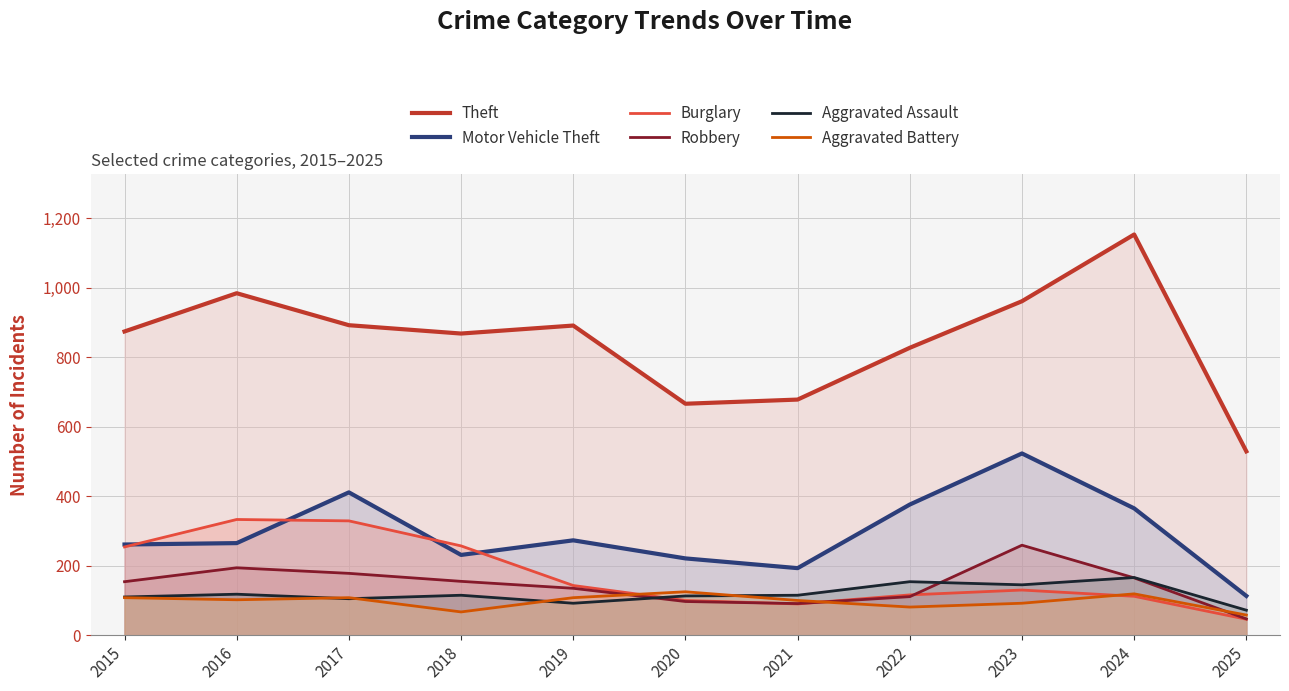

Reading left to right, transcribe all the data shown in this chart.

Theft: 2015=874	2016=984	2017=892	2018=868	2019=891	2020=666	2021=678	2022=827	2023=961	2024=1153	2025=529
Motor Vehicle Theft: 2015=261	2016=265	2017=411	2018=231	2019=273	2020=221	2021=193	2022=376	2023=523	2024=365	2025=113
Burglary: 2015=254	2016=333	2017=329	2018=257	2019=143	2020=100	2021=90	2022=116	2023=130	2024=112	2025=46
Robbery: 2015=154	2016=194	2017=178	2018=155	2019=135	2020=97	2021=91	2022=111	2023=259	2024=165	2025=47
Aggravated Assault: 2015=110	2016=118	2017=105	2018=115	2019=92	2020=113	2021=115	2022=154	2023=145	2024=166	2025=72
Aggravated Battery: 2015=108	2016=102	2017=108	2018=67	2019=108	2020=125	2021=100	2022=81	2023=92	2024=119	2025=58